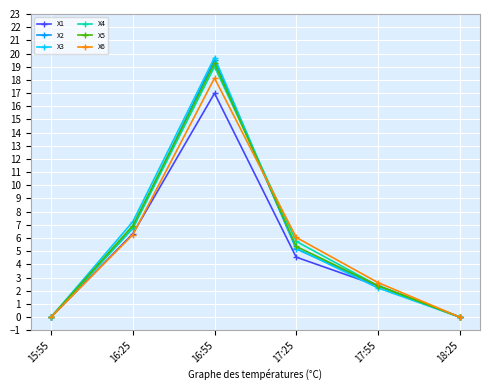

What is the spread (max minus min) of values at 16:55?

2.7